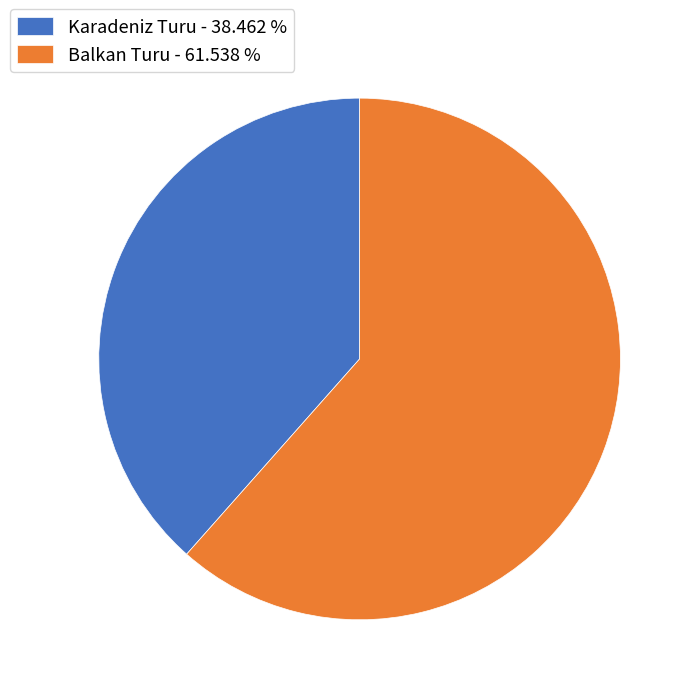

What is the ratio of the value at Balkan Turu - 61.538 % to the value at Karadeniz Turu - 38.462 %?

1.6